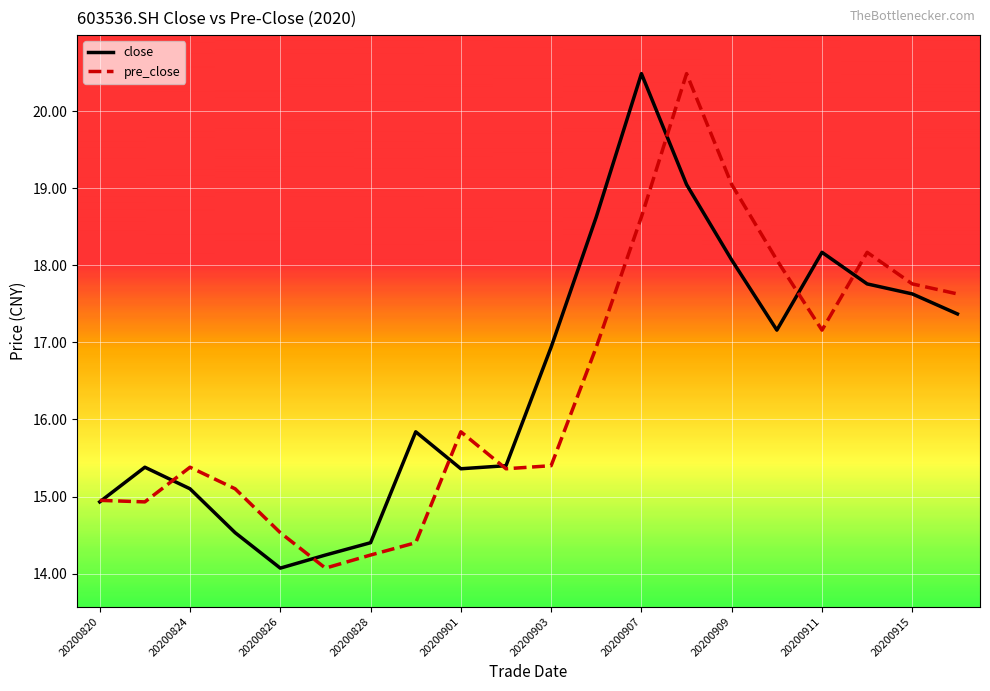

What is the maximum value shown in the chart?

20.5